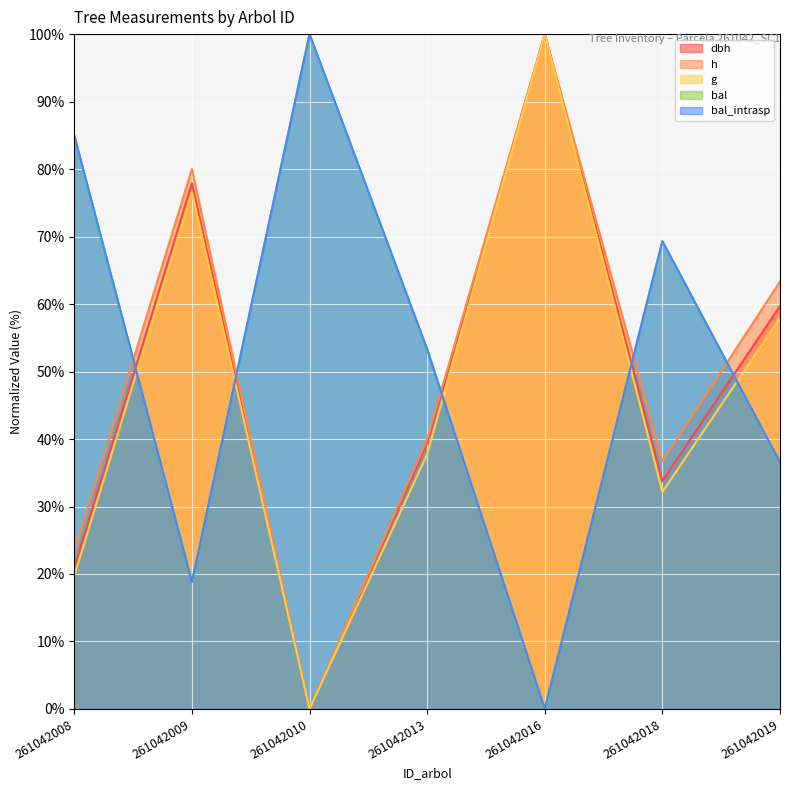

What is the sum of the bal_intrasp values at 261042010 and 261042013?

153.3